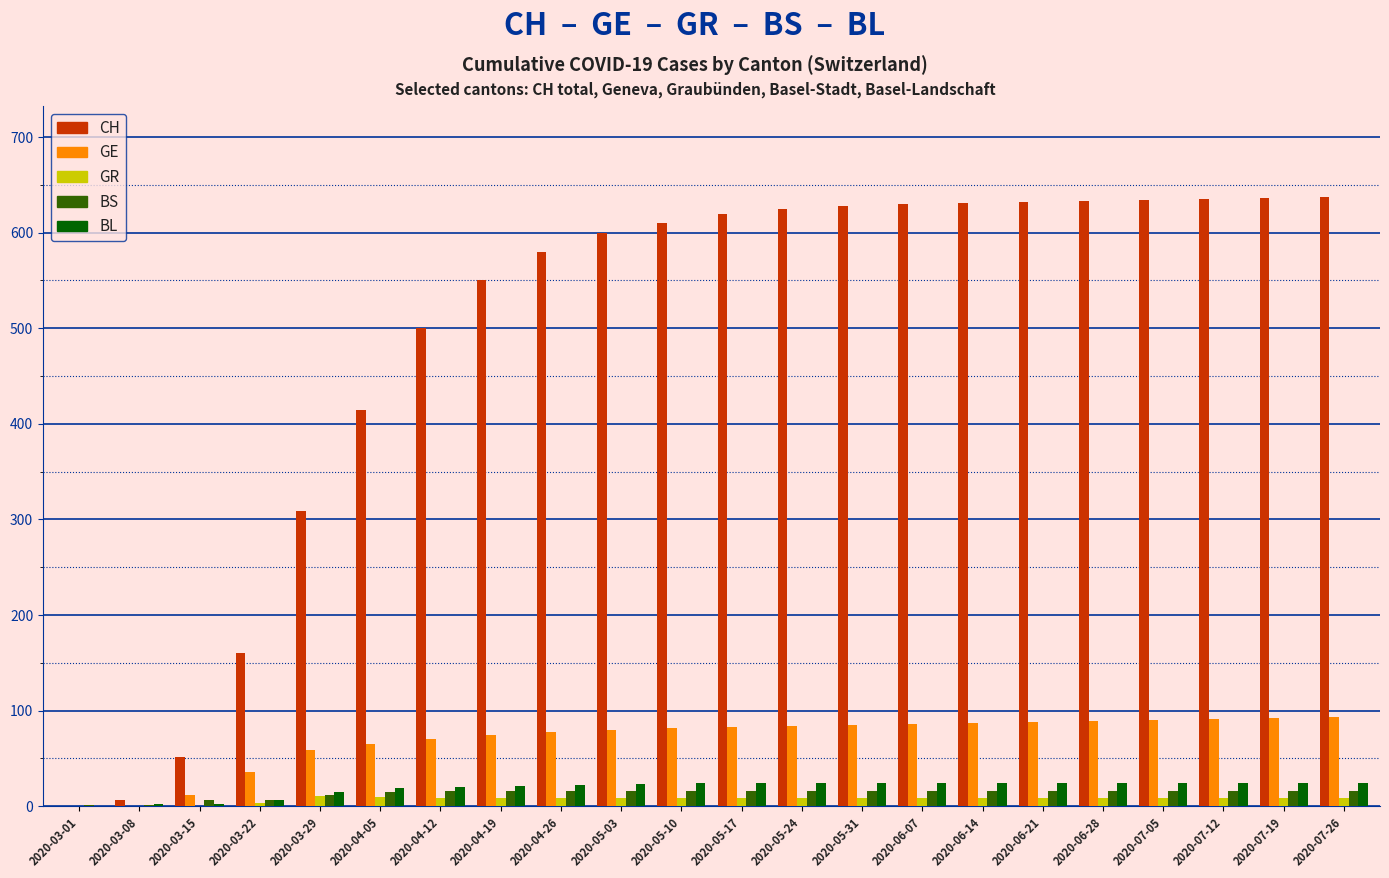

True or false: BS has a value of 16 at 2020-07-26.

True